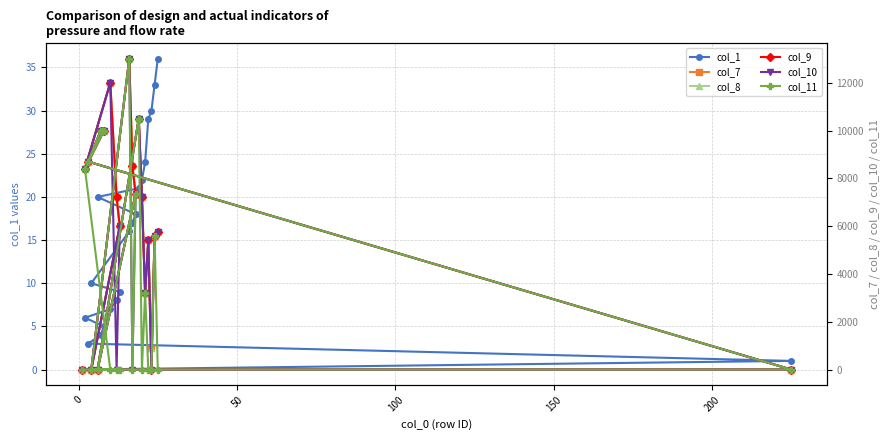

How many interior local valleys does the col_8 series have?

5